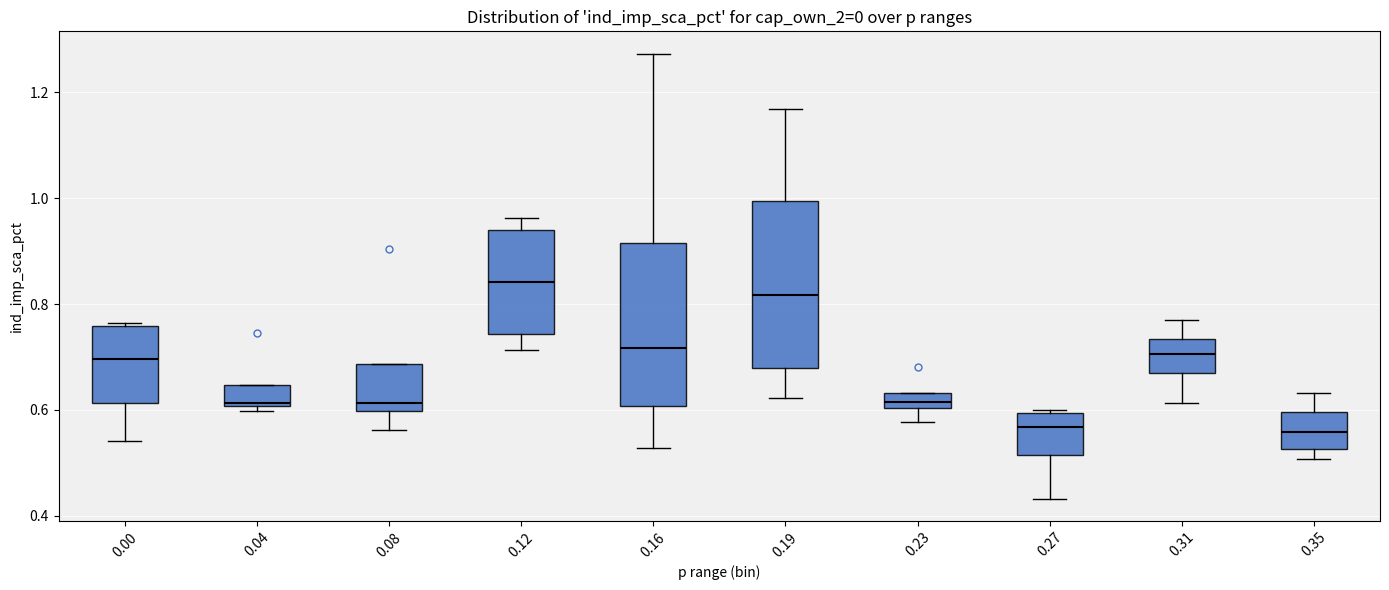

Where does the median line of the box at x = 0.12 sit on the y-axis? The values are not printed on the chart, so give them approximately, as read against the axis.

0.84